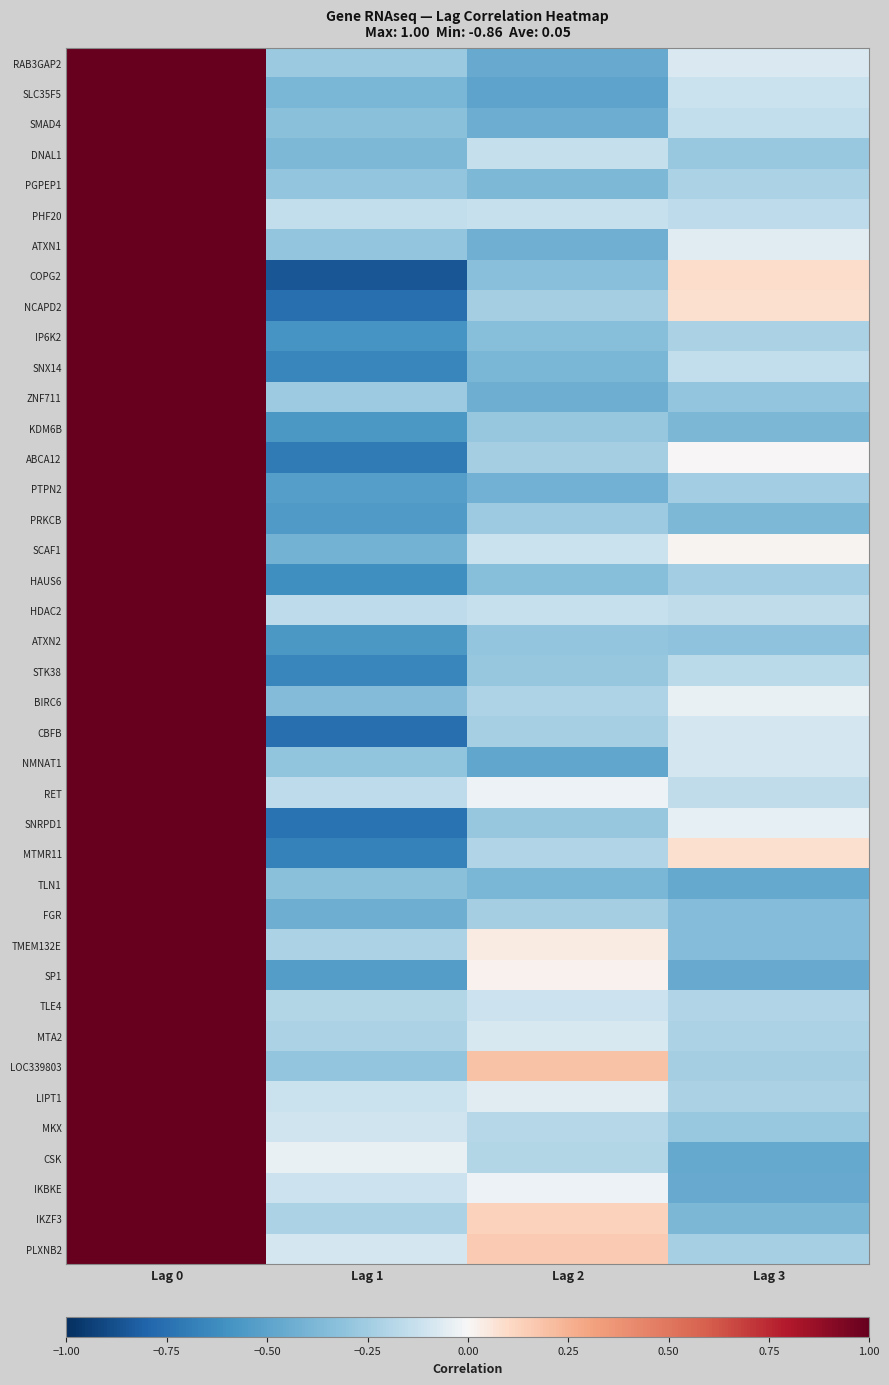

At which category is the sum across all series the highest?

Lag 0